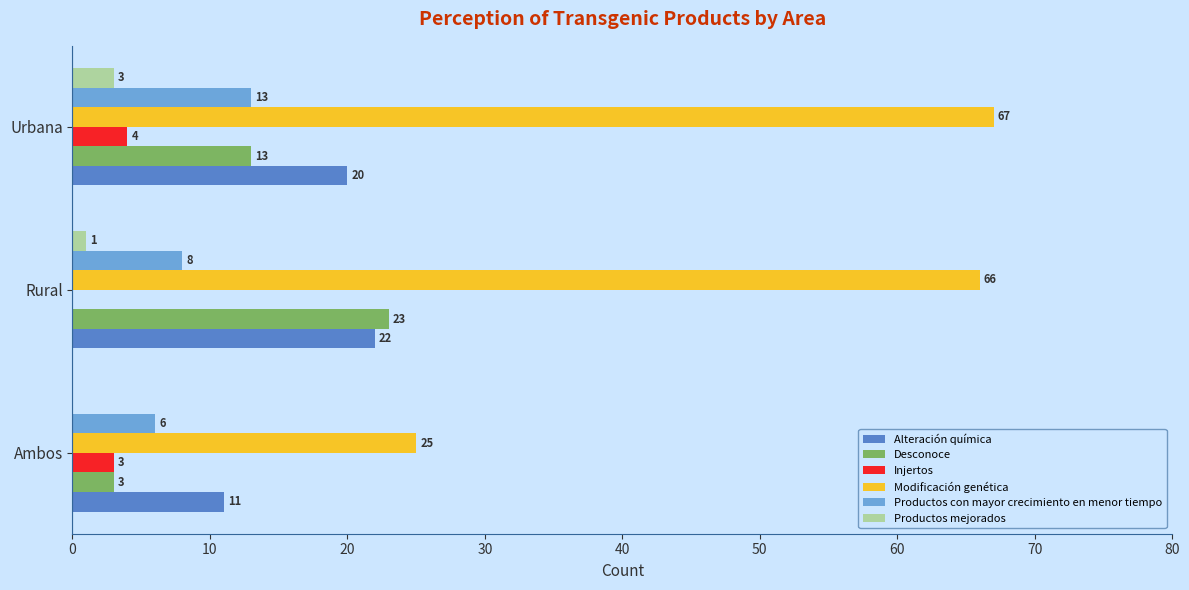

How many distinct data groups are displayed?

6